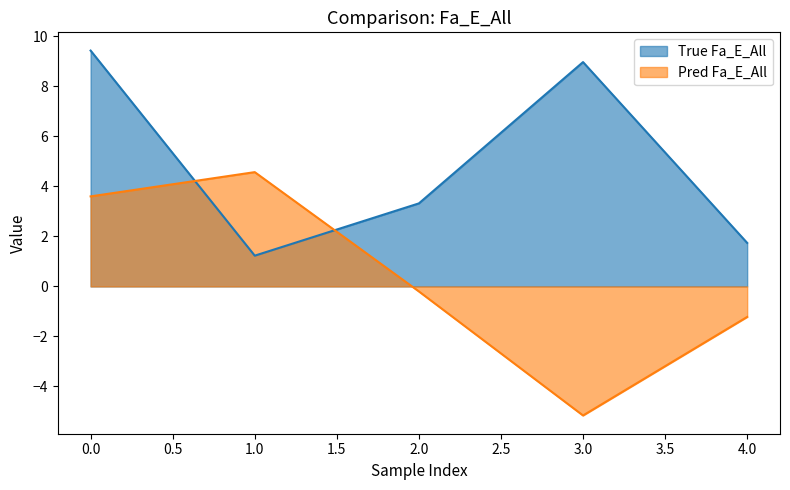

True or false: True Fa_E_All has more than 0 points higher than both neighbors.

True